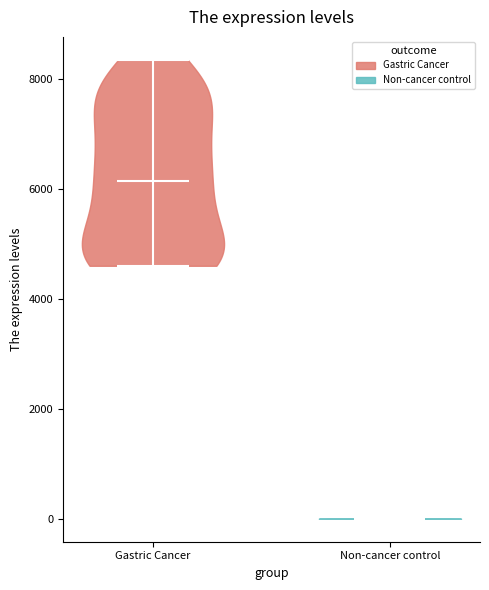

What is the lowest point the violin for Gastric Cancer reaches on the y-axis? The values are not printed on the chart, so give them approximately, as read against the axis.

4600